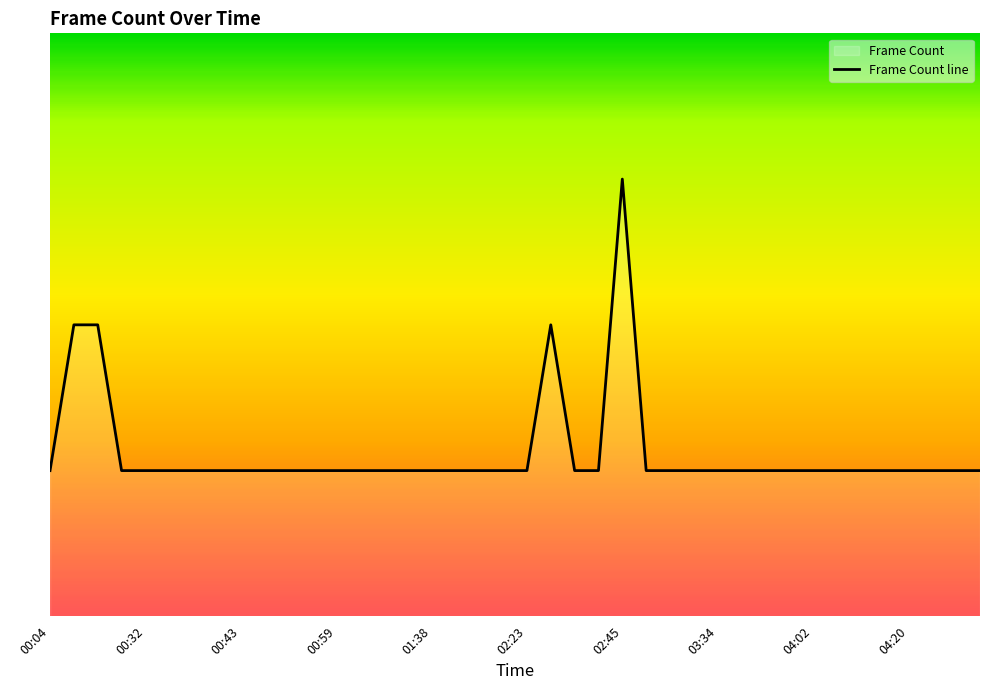

The value at 01:38 is 1. True or false?

True